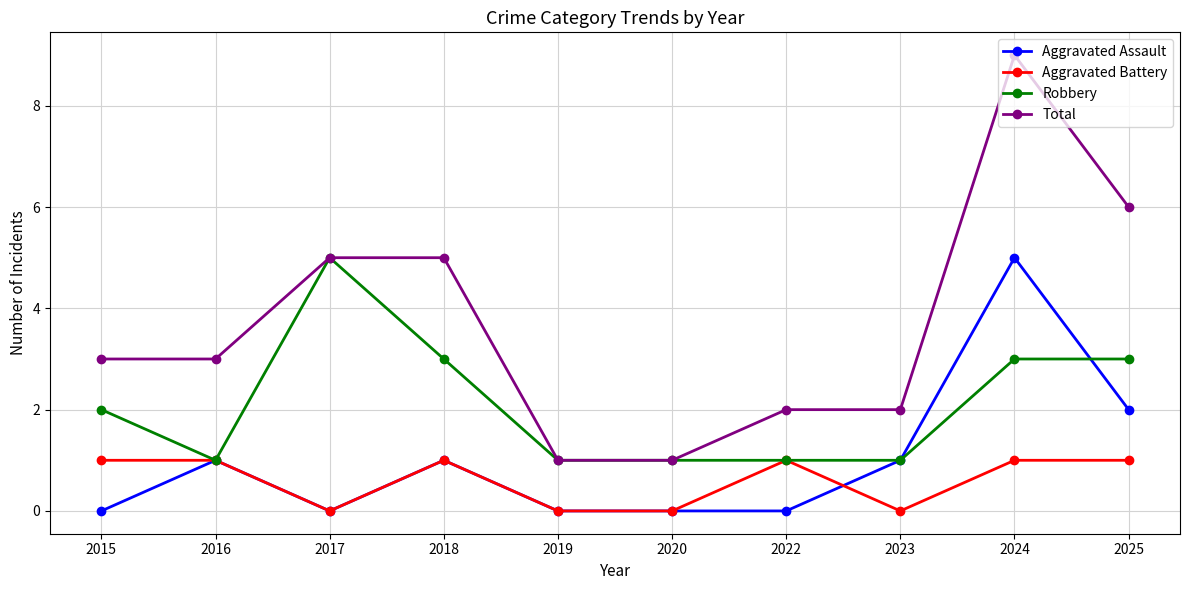

How many lines are shown in the chart?

4